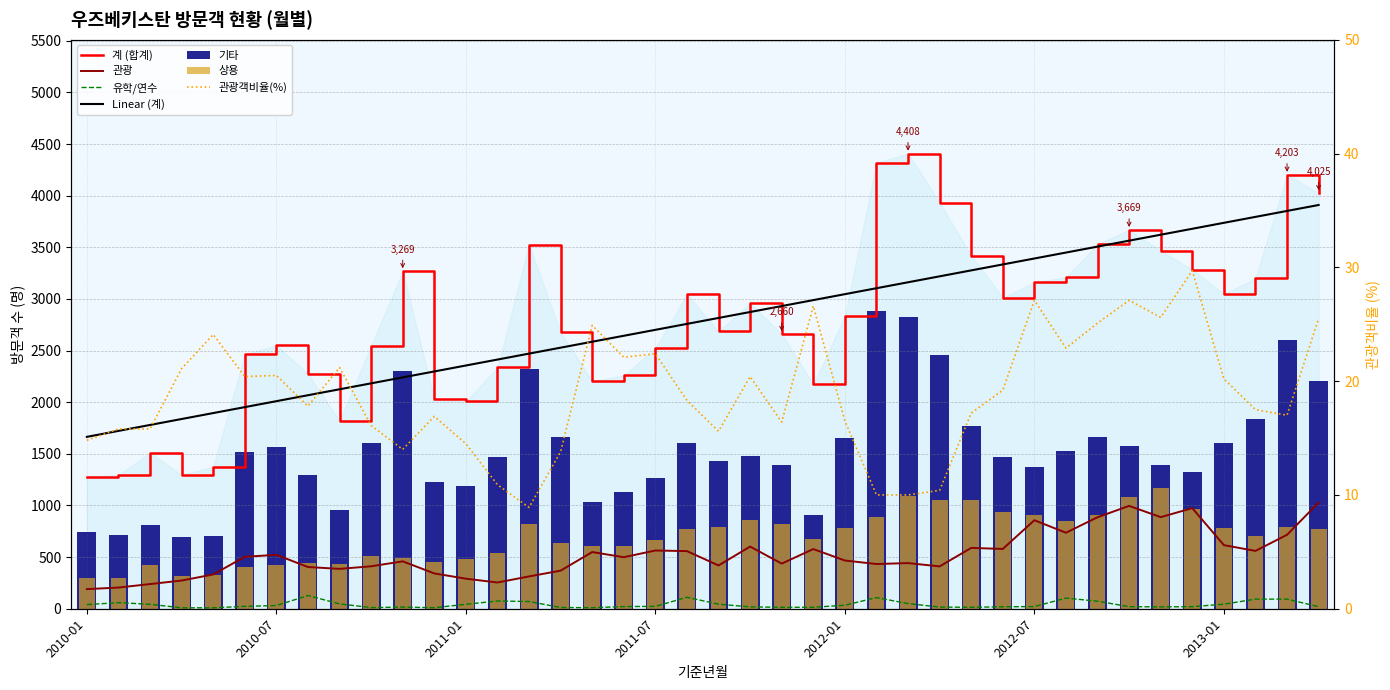

True or false: 유학/연수 has a value of 14.0 at 2011-11.

True